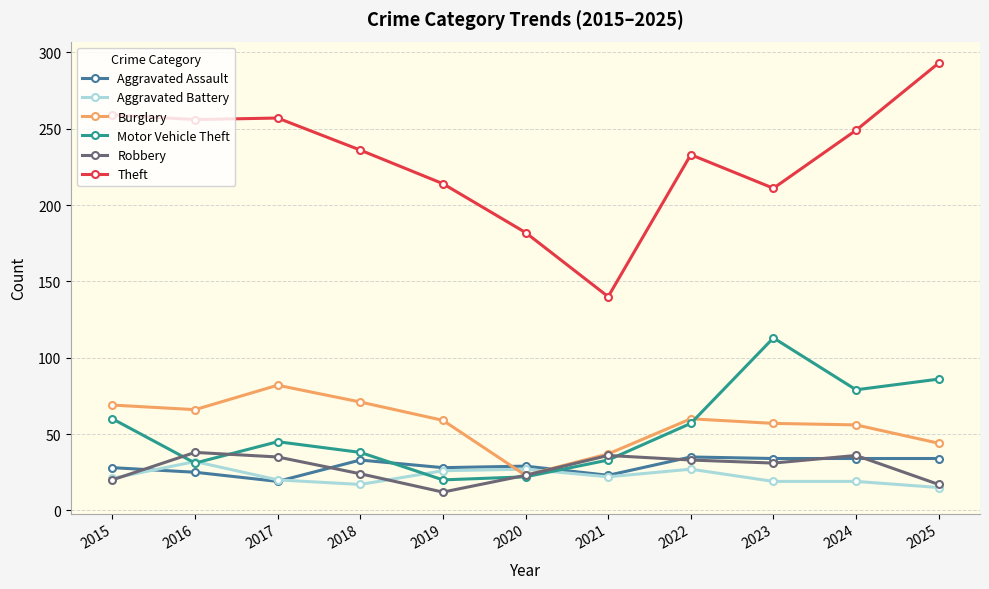

True or false: Motor Vehicle Theft has a value of 22 at 2020.

True